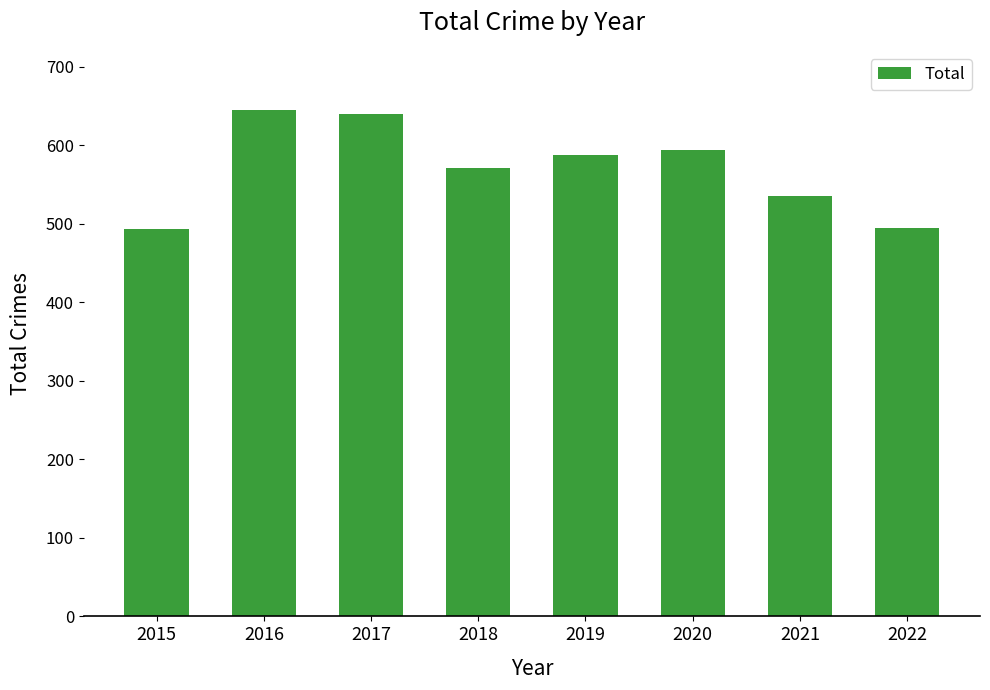

Is it true that the value at 2016 is 645?

True